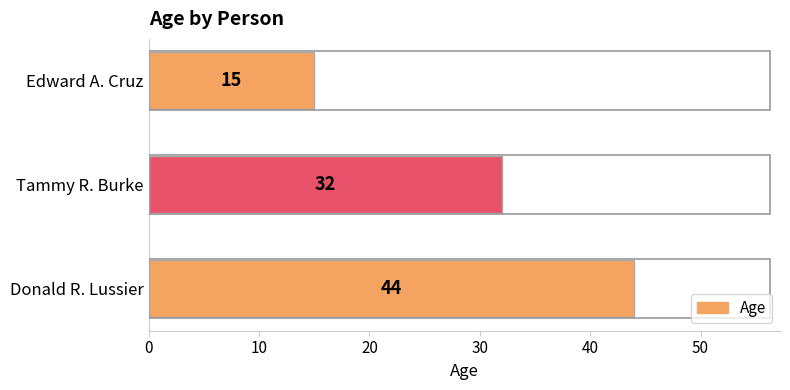

At which label is the value closest to 29?

Tammy R. Burke